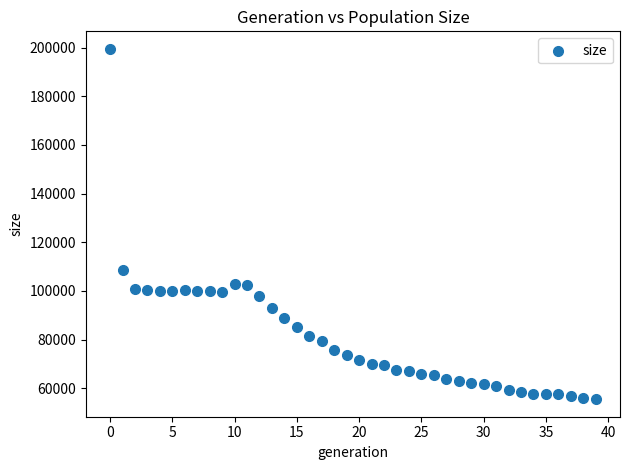

What Y value in the scatter plot is closest to 127486?

108772